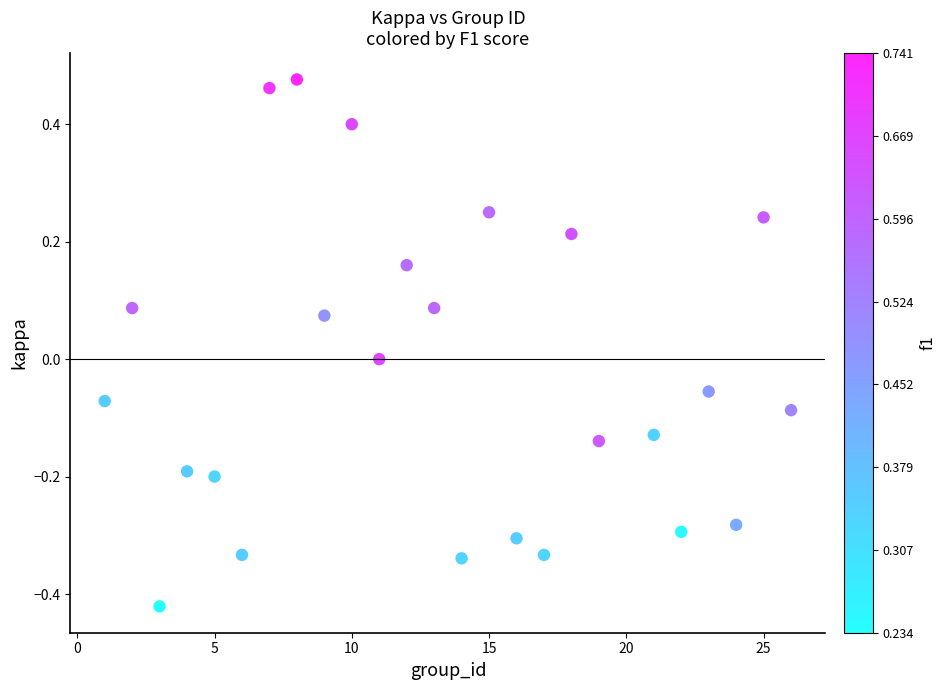

What is the range of Y values (max minus min)?

0.9